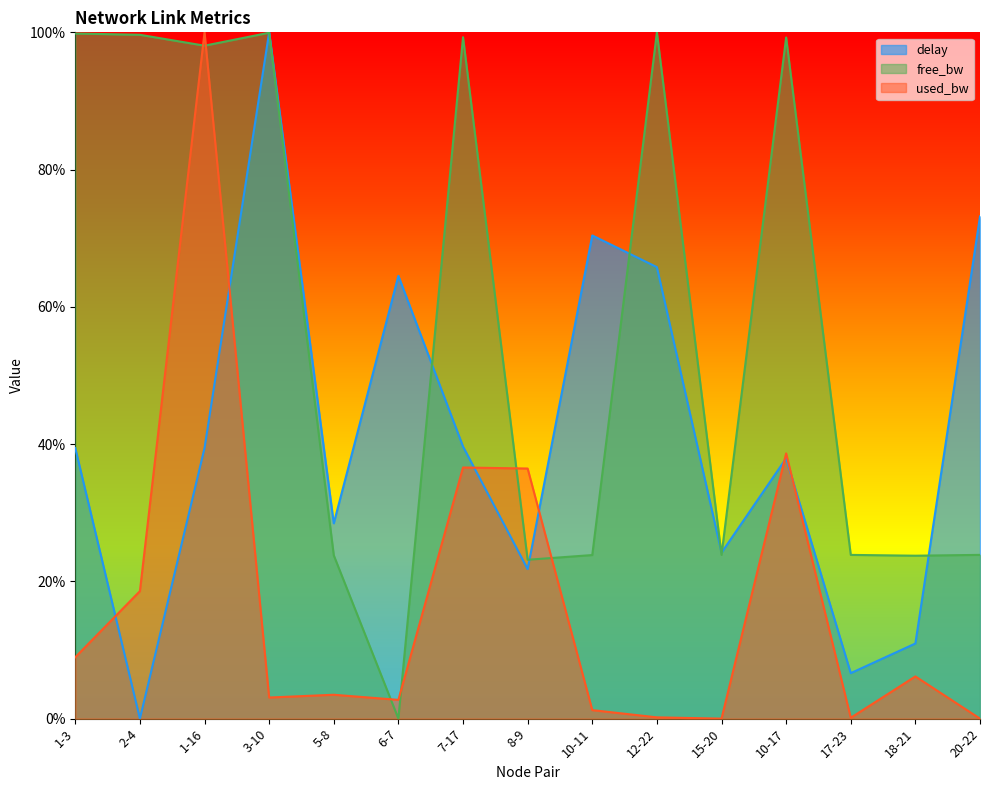

How many lines are shown in the chart?

3